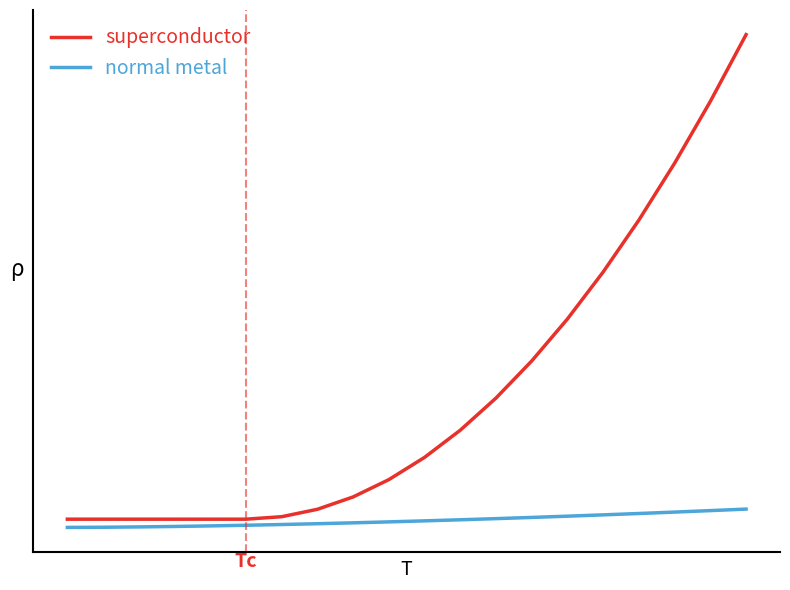

Does the chart have visible grid lines?

No